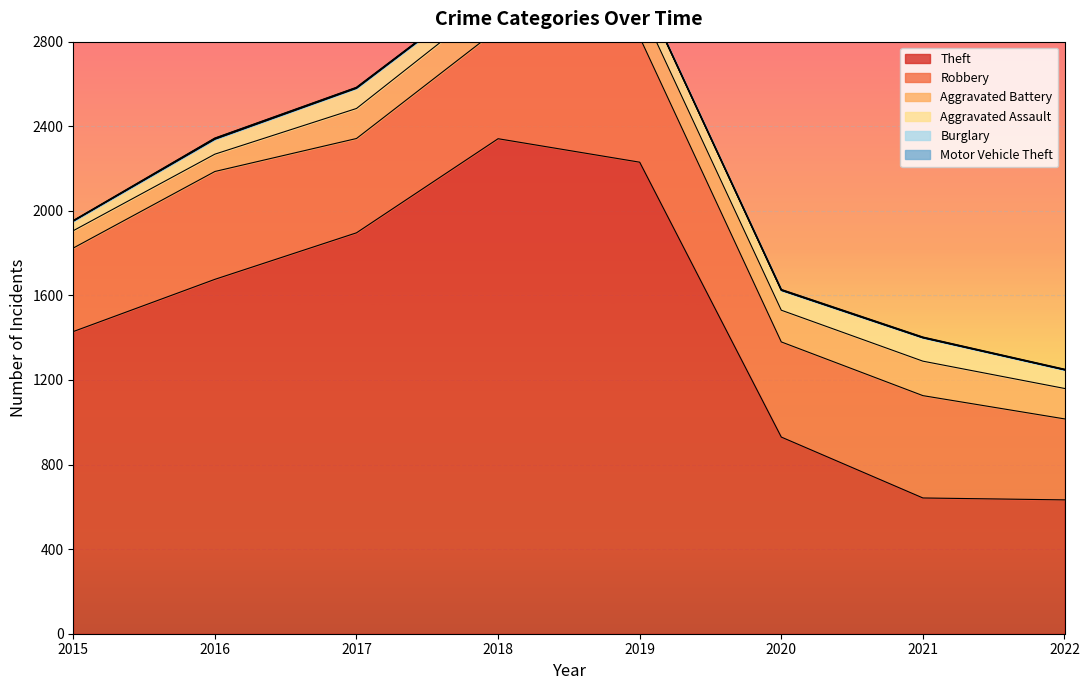

Where is Burglary nearest to the value 1?

2019